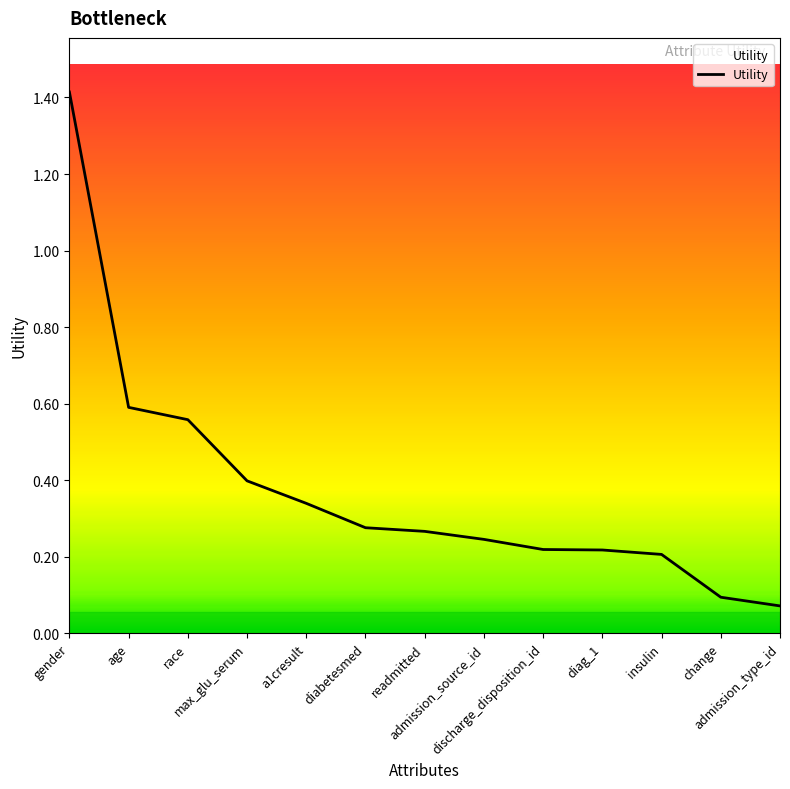

What is the change in value from diag_1 to change?

-0.1